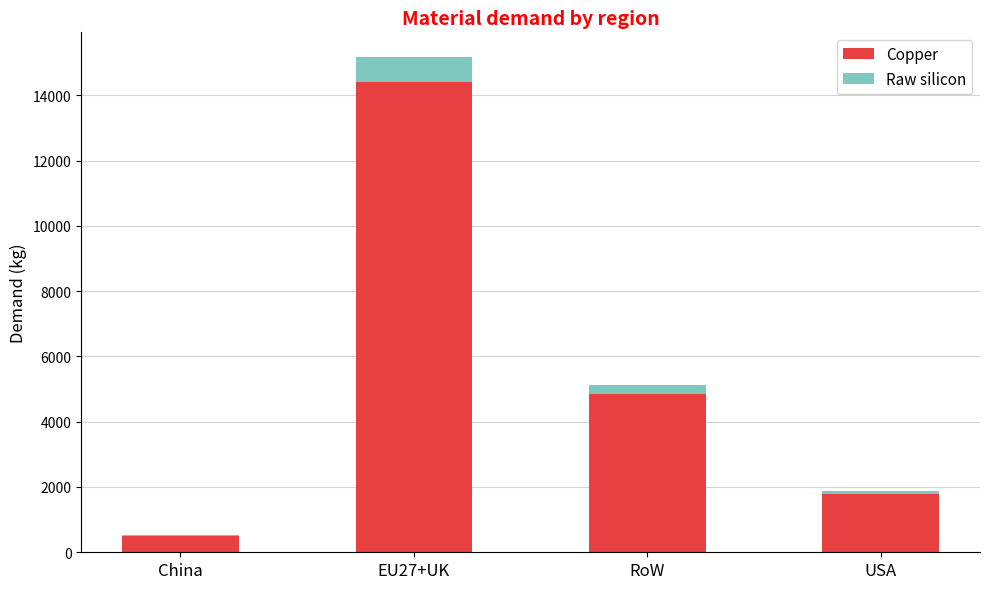

What is the sum of all Copper values?

21536.7